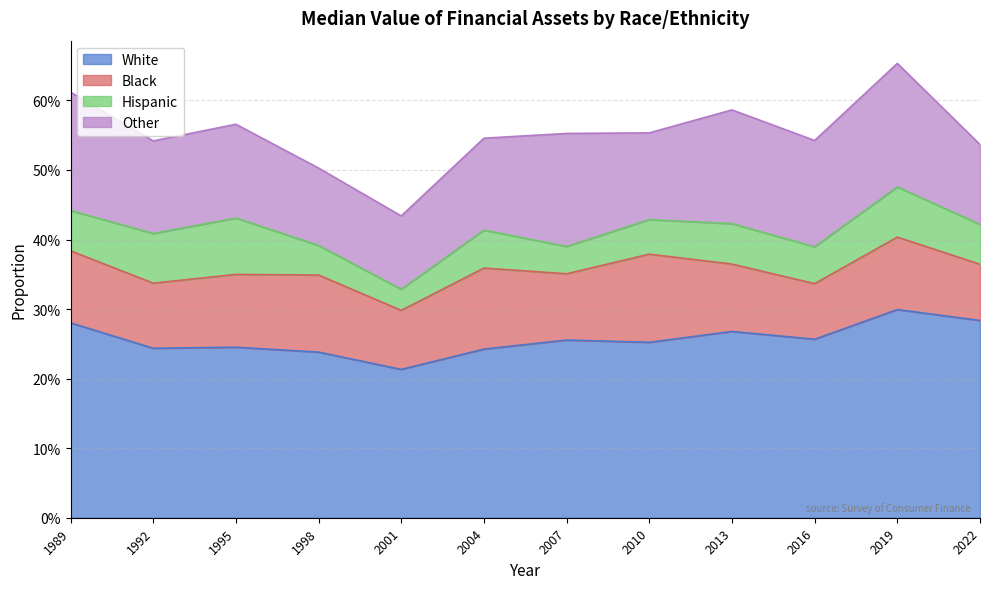

Which series has the largest range (max minus min)?

White